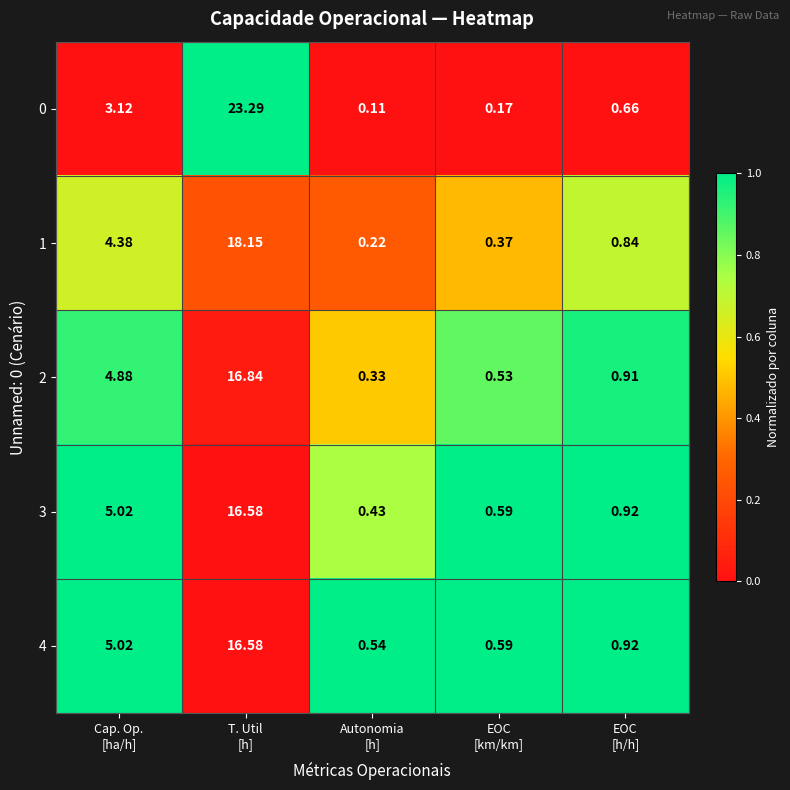

How many categories are shown in the chart?

5